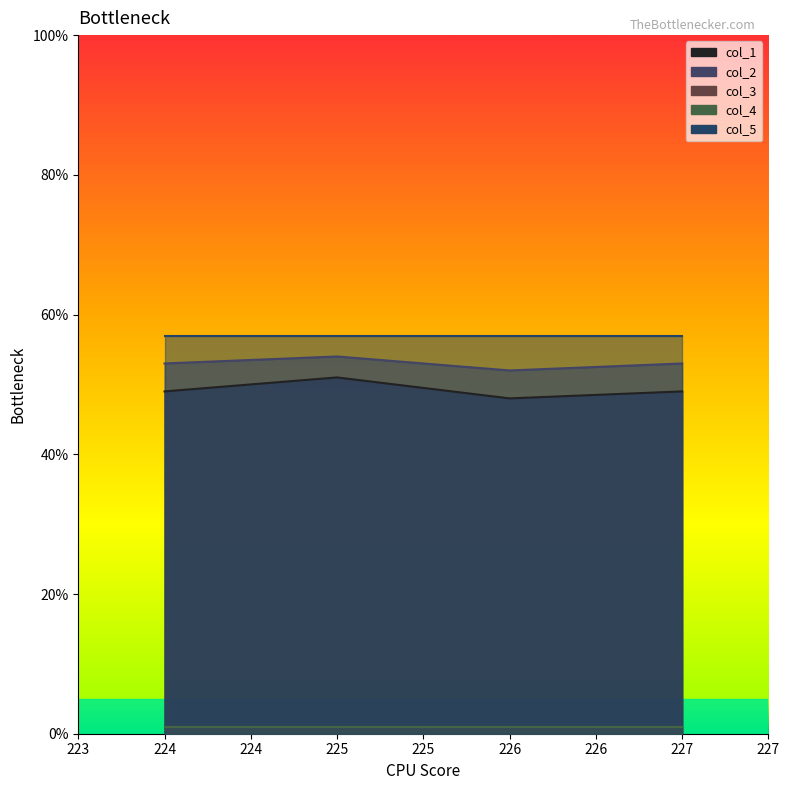

Rank the series at 226.0 from highest to lowest value.

col_5, col_2, col_1, col_3, col_4